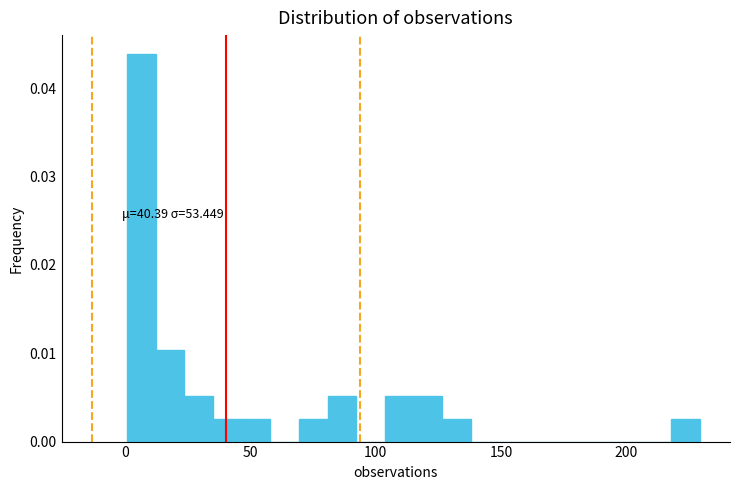

Around what value on the x-axis is the tallest bar? Give the approximate position of its centre, as read against the axis.

5